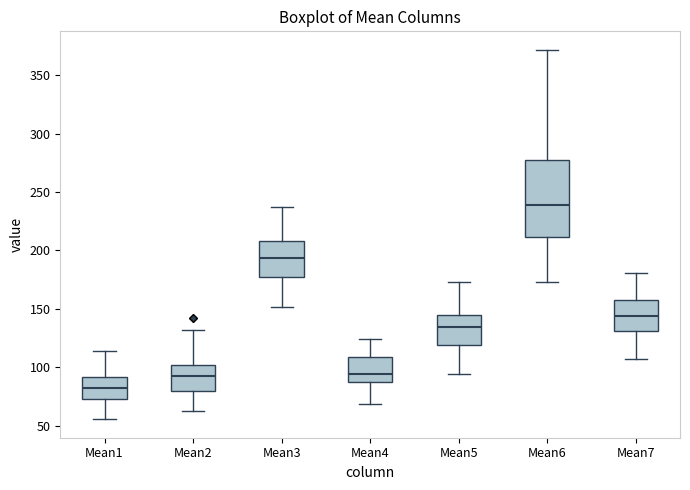

Comparing the boxes themselves (not the whiskers), which one is the tallest?

Mean6